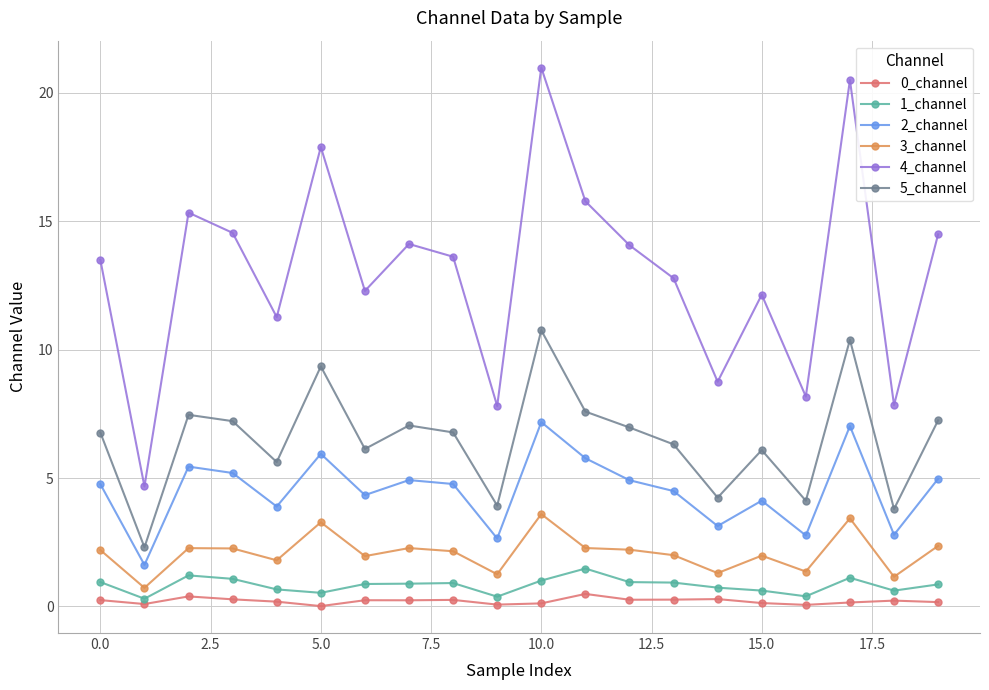

True or false: 3_channel and 1_channel intersect in this chart.

False